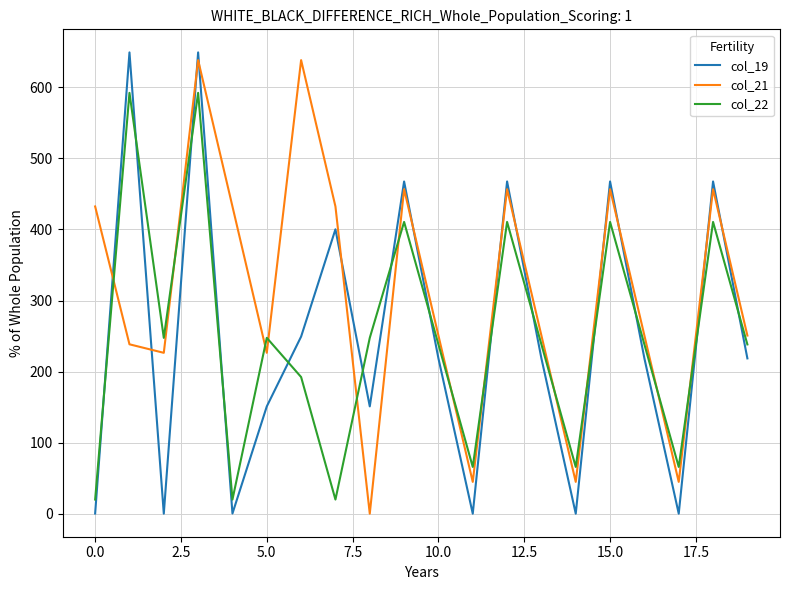

In col_19, how many points are higher than both neighbors (excluding endpoints)?

7